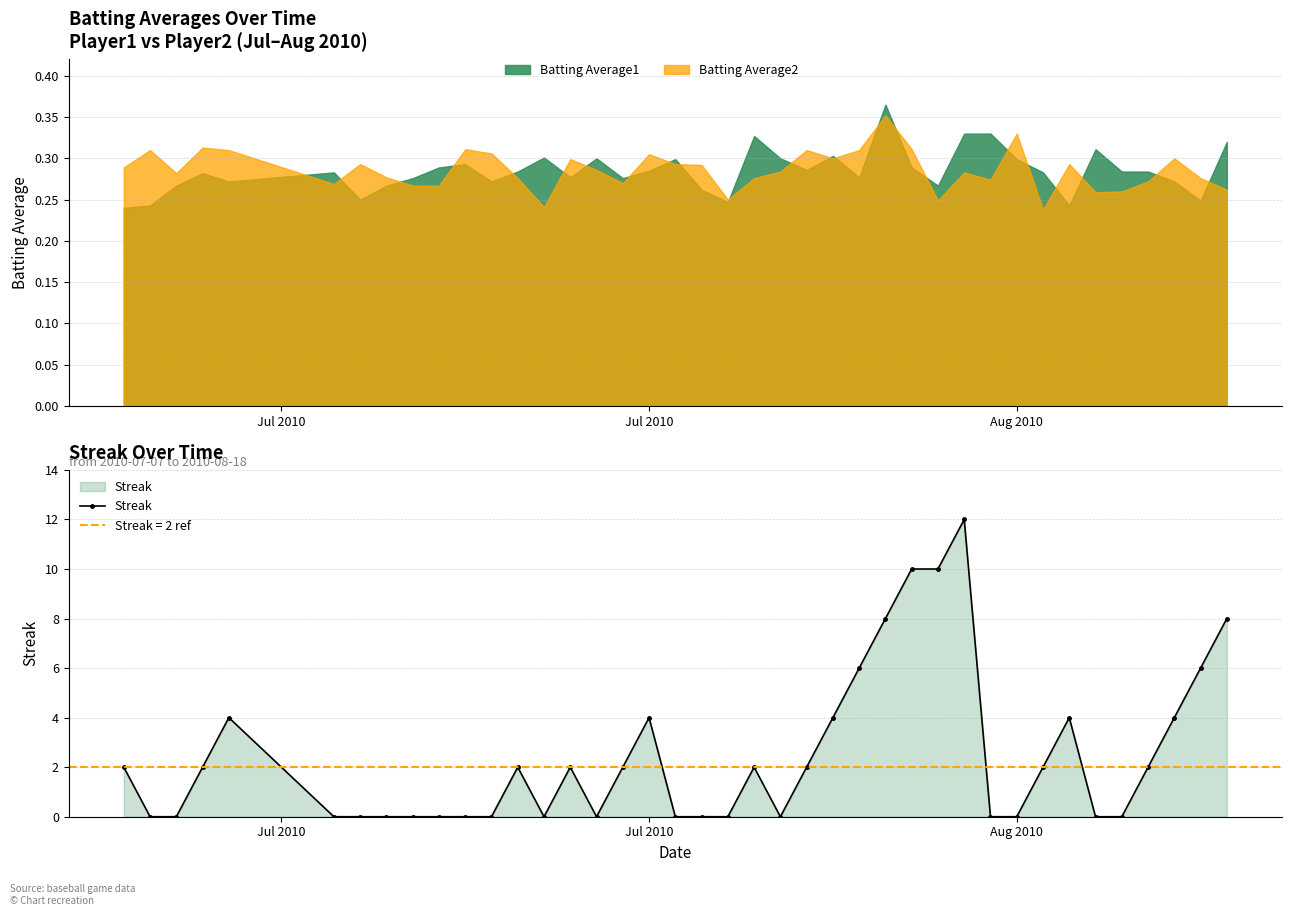

What is the average value?

2